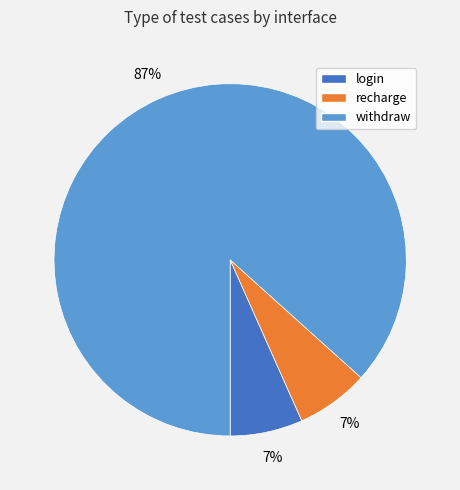

To the nearest percent, what percentage of the pie is login?

7%